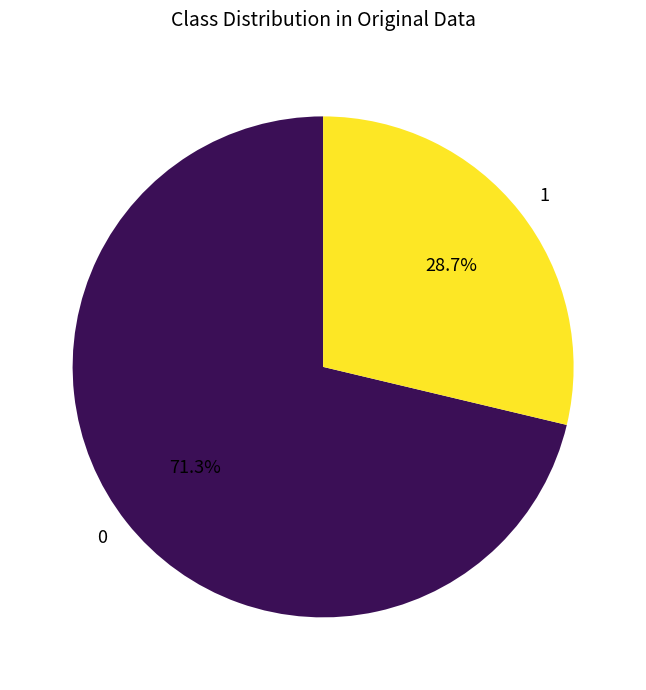

What is the smallest slice in the pie chart?

1